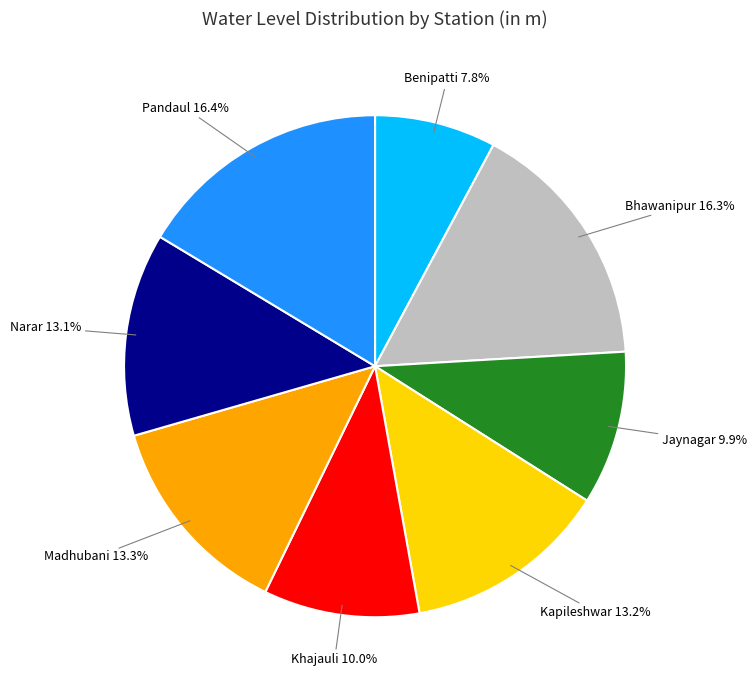

The Khajauli slice represents 5% of the pie. True or false?

False